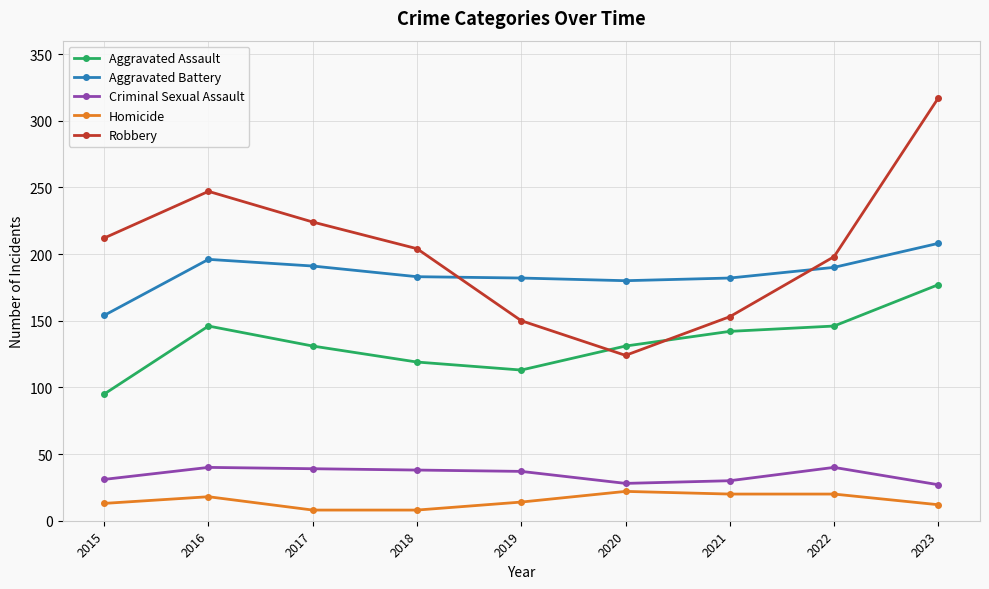

What is the sum of the Criminal Sexual Assault values at 2016 and 2018?

78